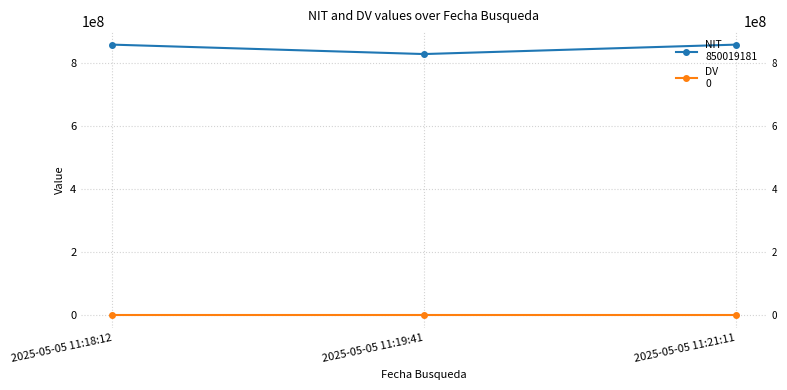

List the series in order of their overall mean, lowest first.

DV
0, NIT
850019181